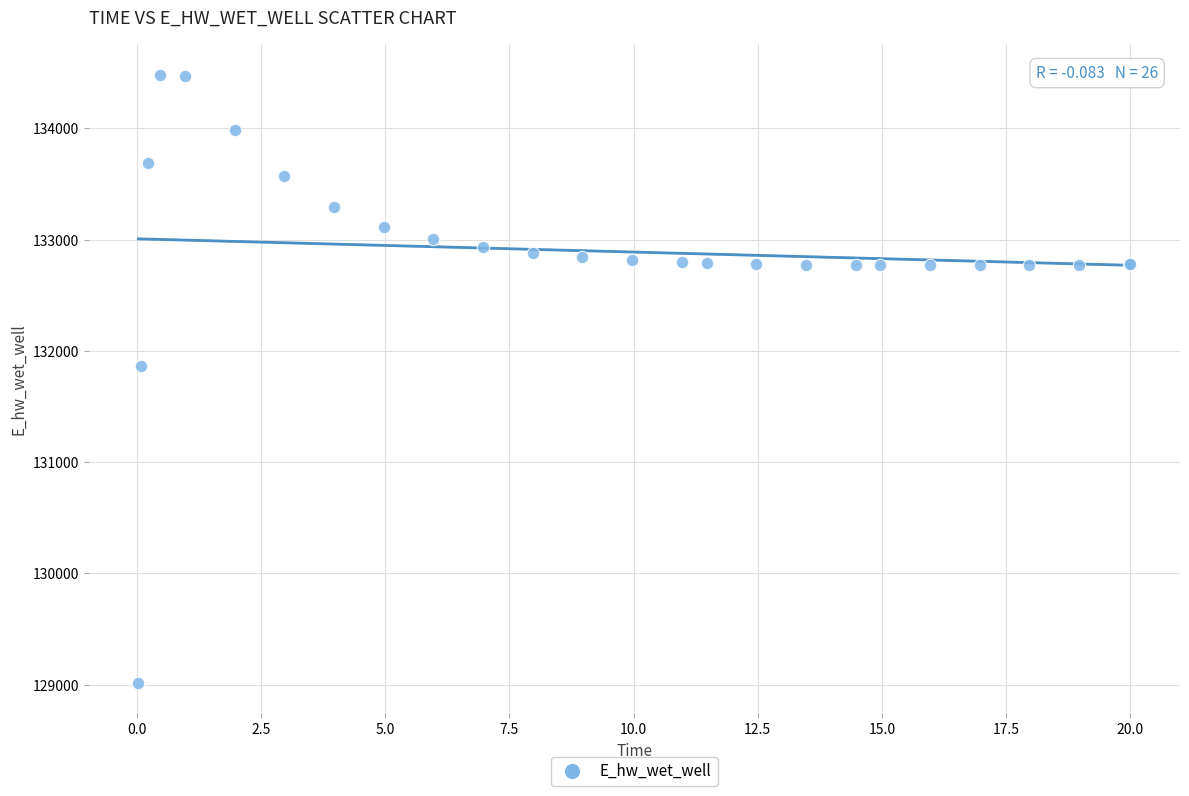

What Y value in the scatter plot is closest to 131748?

131867.2